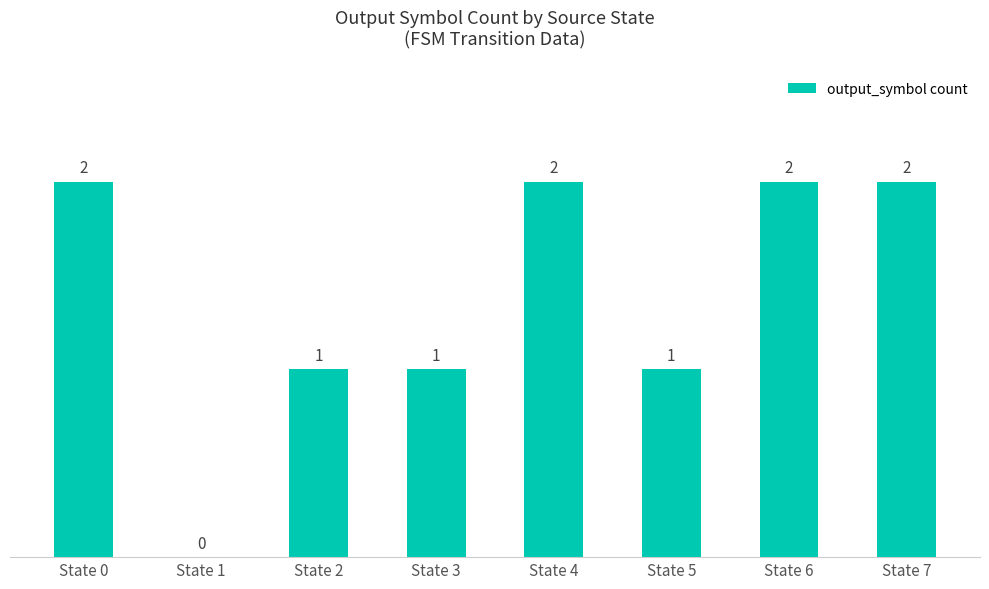

Reading right to left, transcribe all the data shown in this chart.

State 7=2	State 6=2	State 5=1	State 4=2	State 3=1	State 2=1	State 1=0	State 0=2